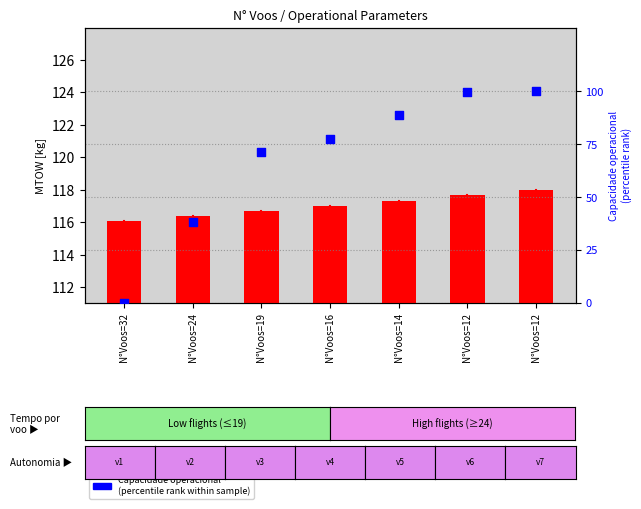

Which series has the largest total across all categories?

MTOW [kg]